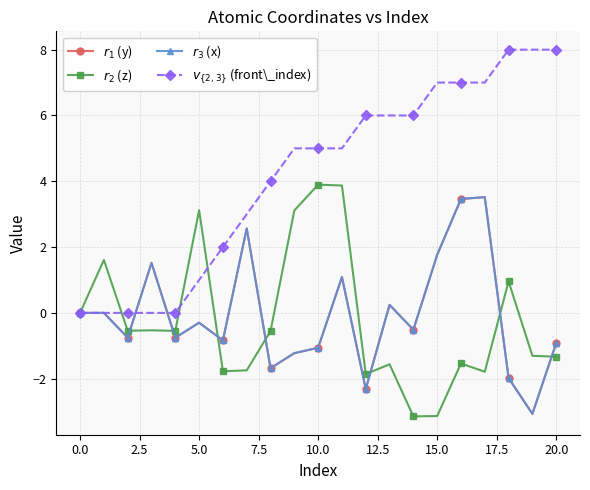

True or false: $r_3$ (x) and $r_1$ (y) intersect in this chart.

False